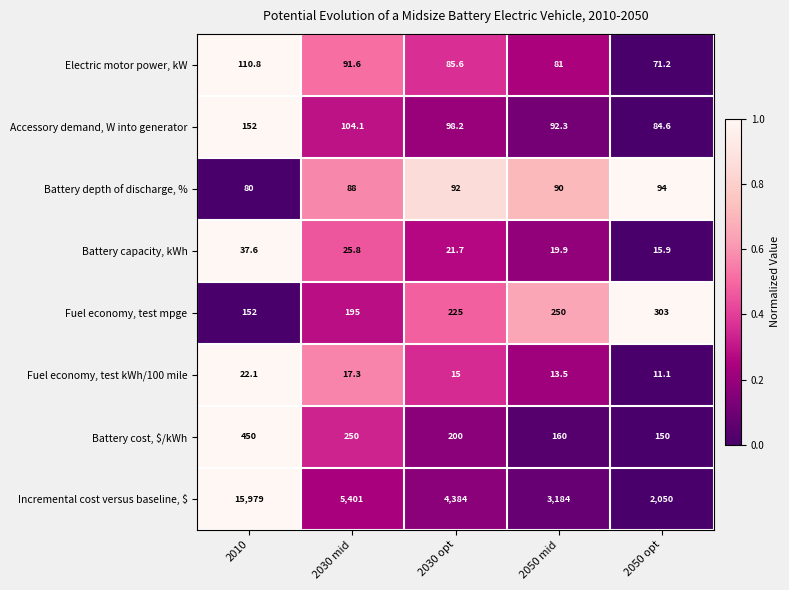

Which series has the largest total across all categories?

Incremental cost versus baseline, $